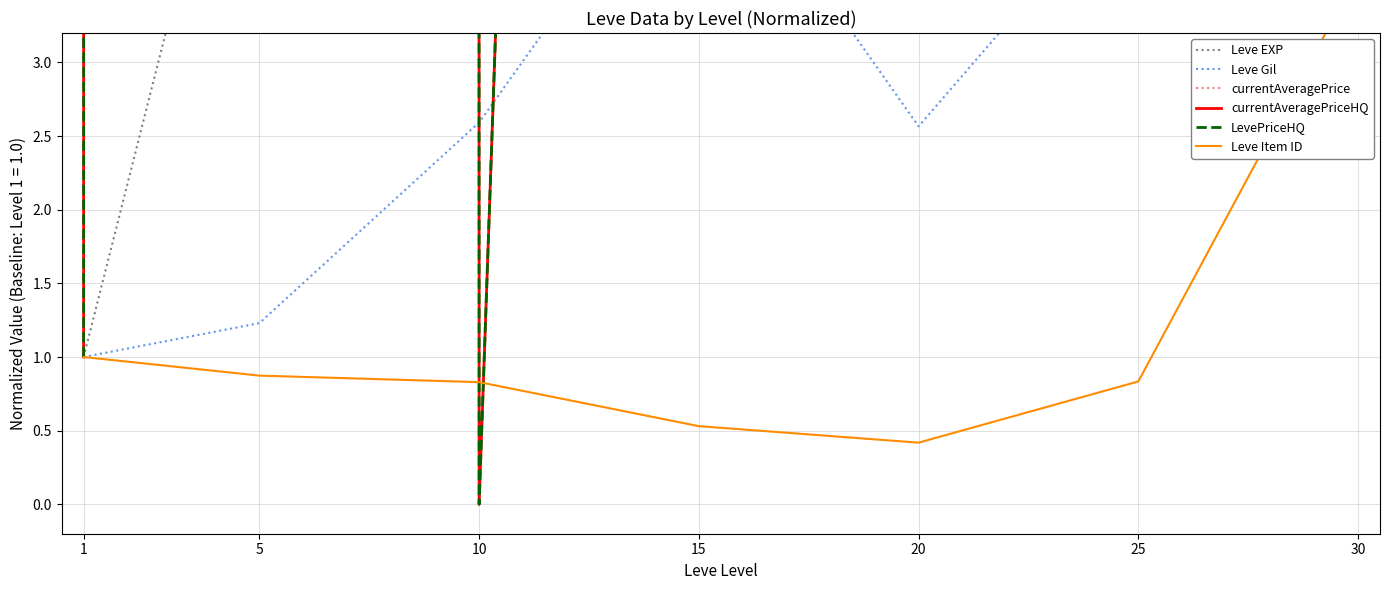

Does the chart display data point markers on the line(s)?

No